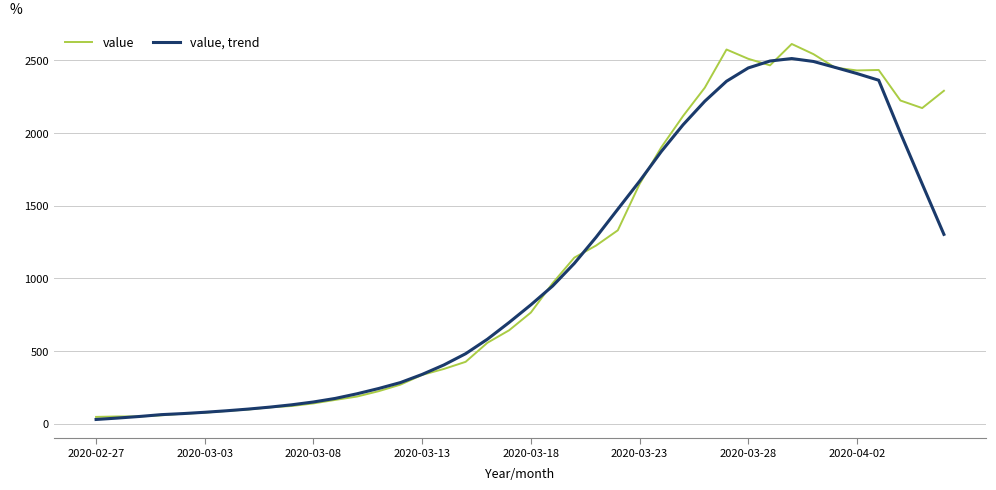

Rank the series by their maximum value, from highest to lowest.

value, value, trend